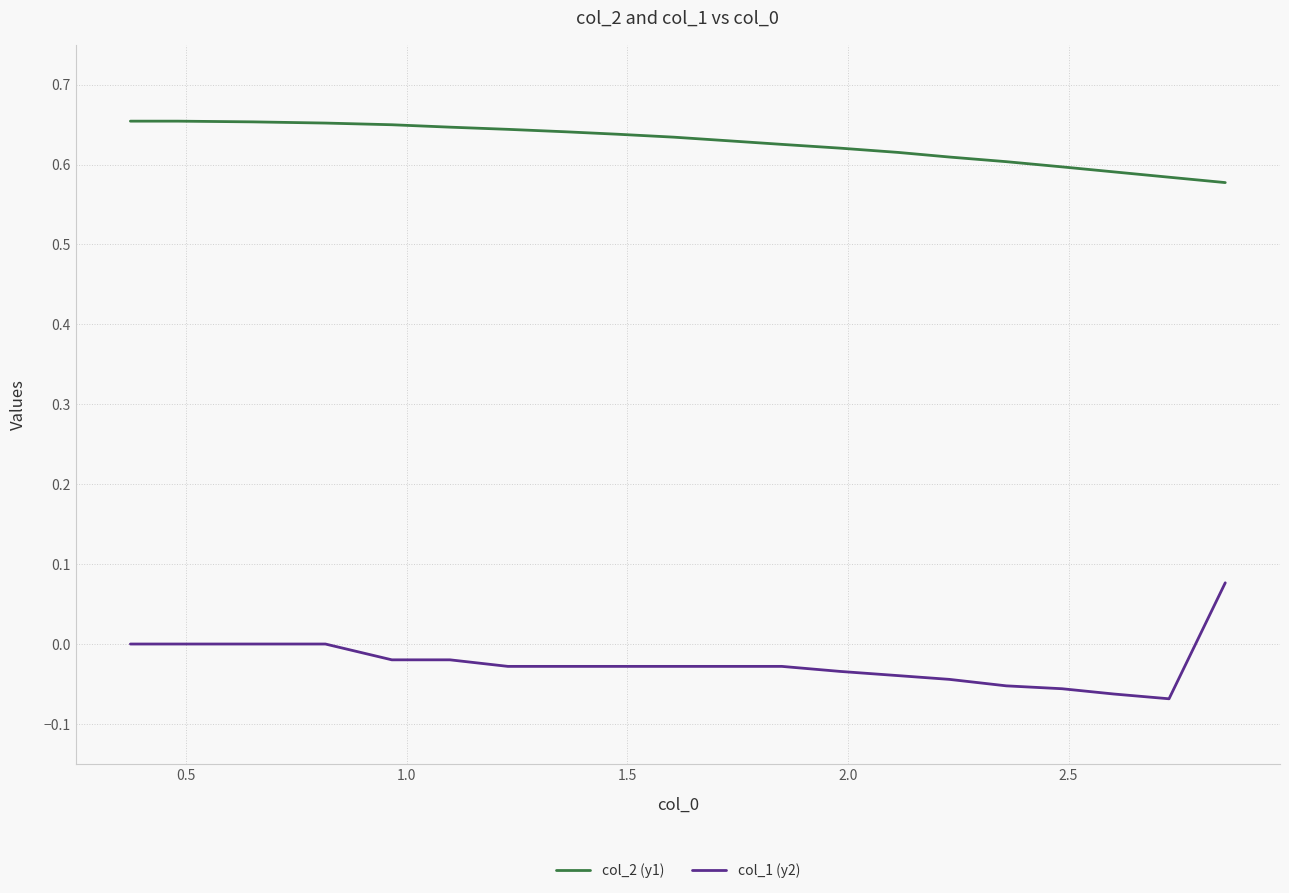

List the series in order of their overall mean, highest first.

col_2 (y1), col_1 (y2)